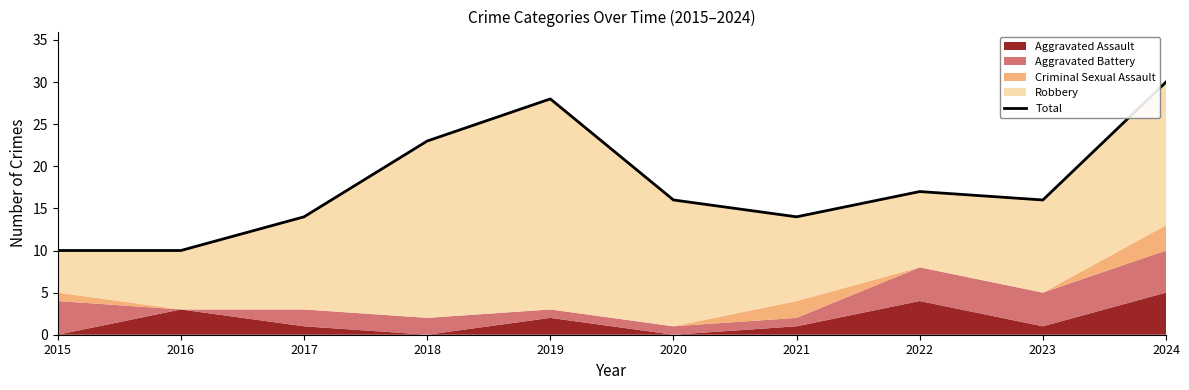

At which label does the data first exceed 16?

2018